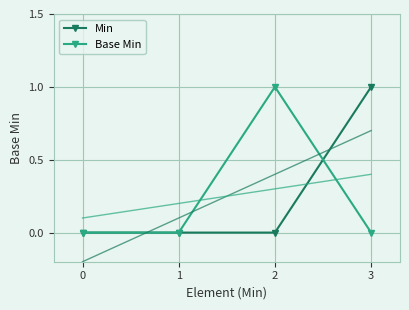

Which has a higher value, 3 or 1?

3